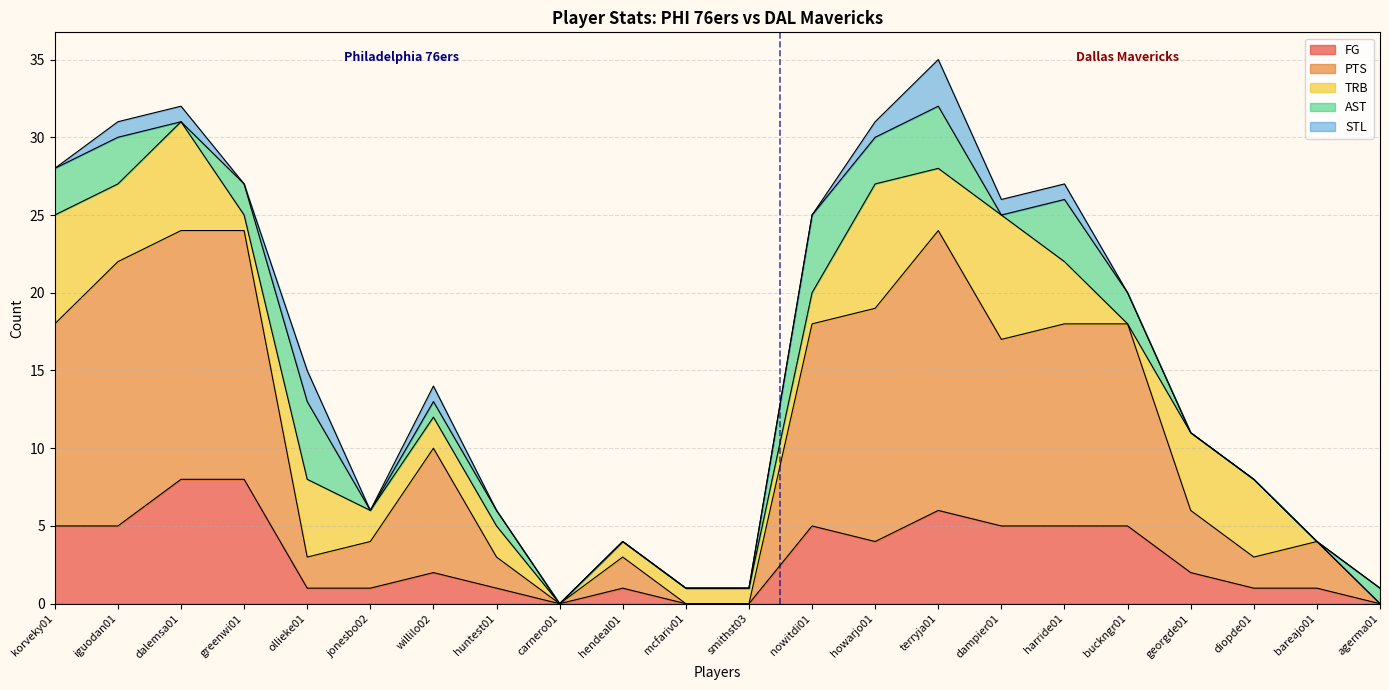

True or false: TRB and STL cross at least once.

False